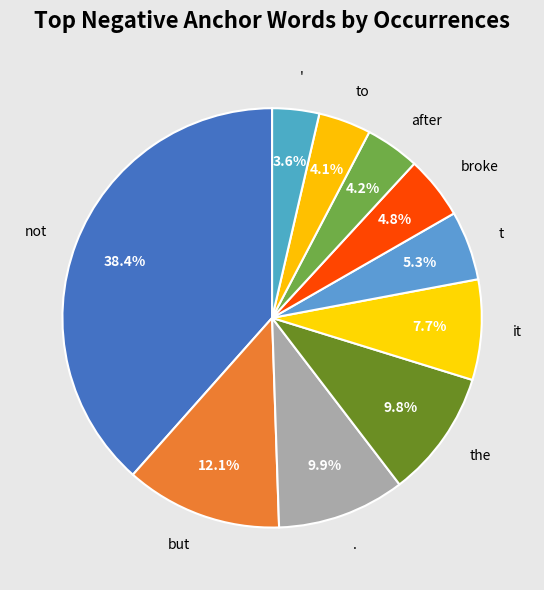

Is it true that ' is 4% of the pie?

True